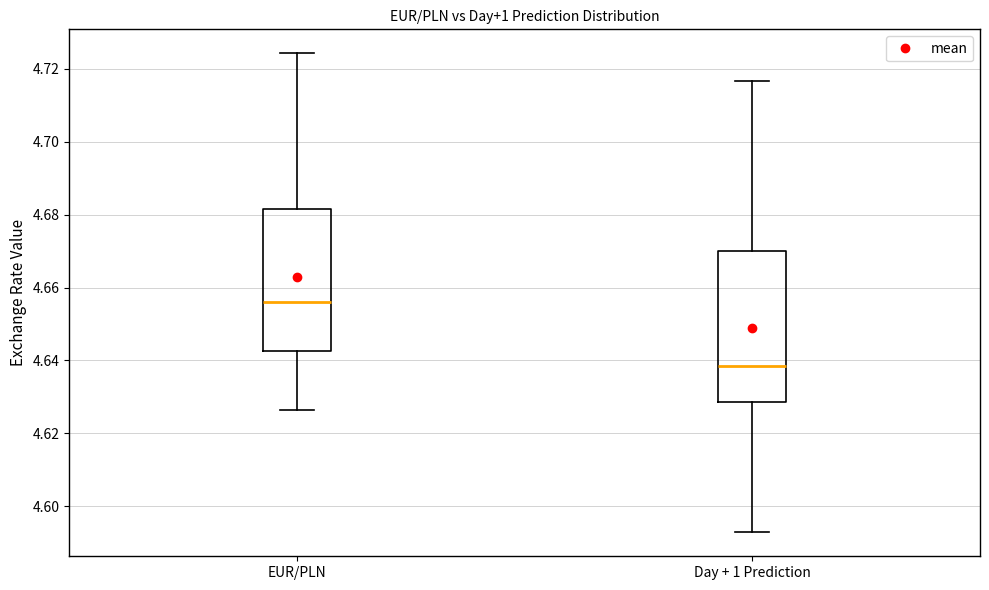

Comparing the boxes themselves (not the whiskers), which one is the tallest?

Day + 1 Prediction